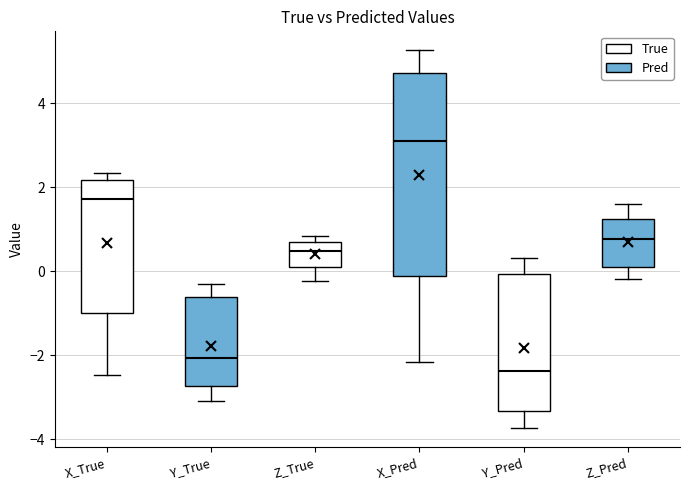

Which box's median line is the highest?

X_Pred